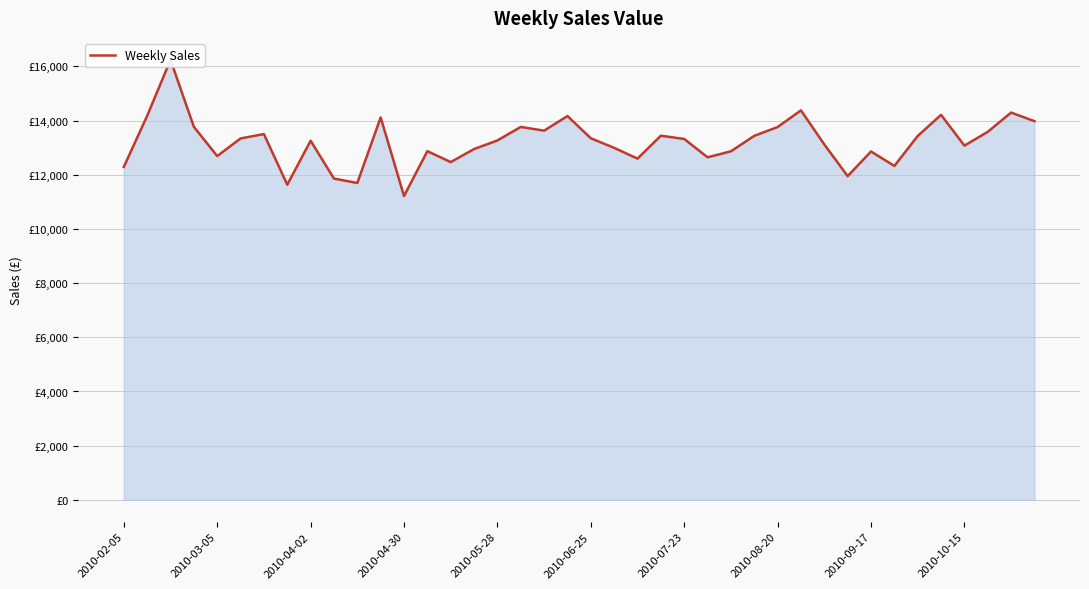

What is the sum of the values at 20 and 26?

26215.1